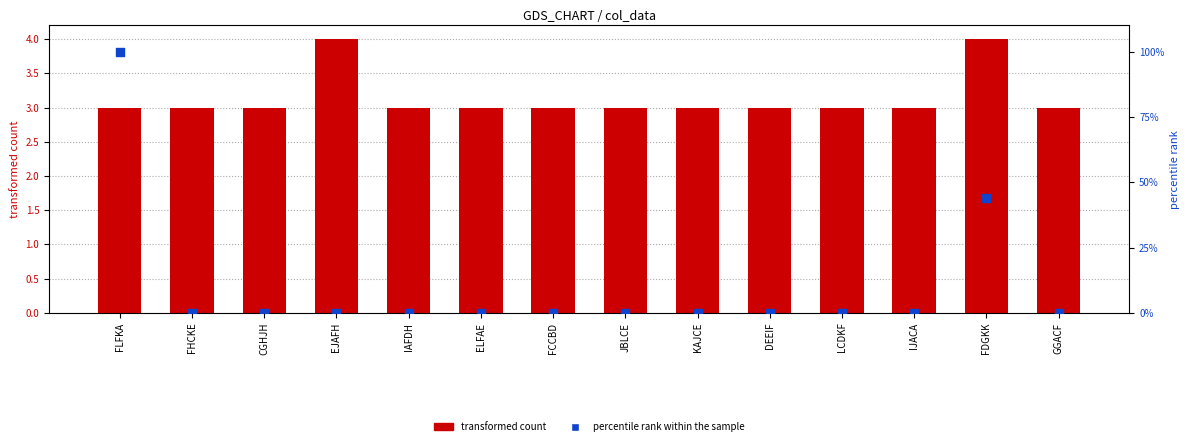

What is the total value across all series at EJAFH?

4